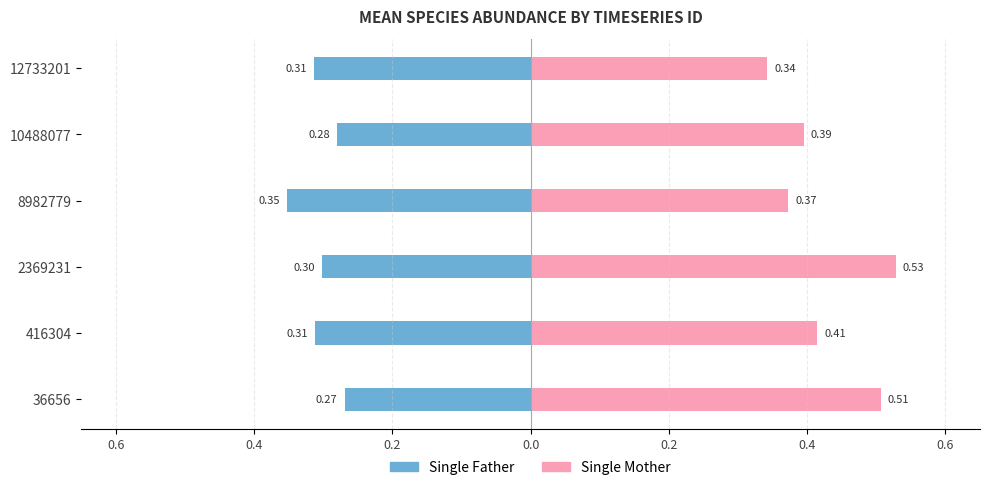

Are the bars horizontal?

Yes